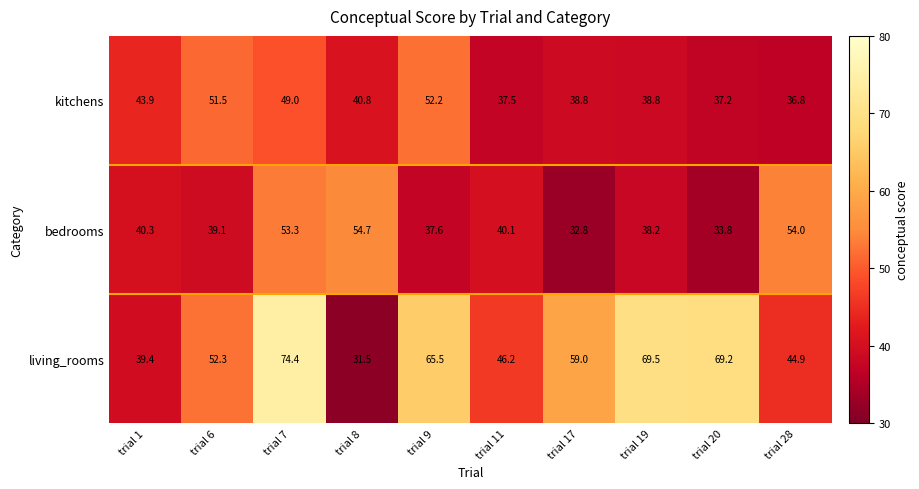

Rank the series at trial 20 from lowest to highest value.

bedrooms, kitchens, living_rooms